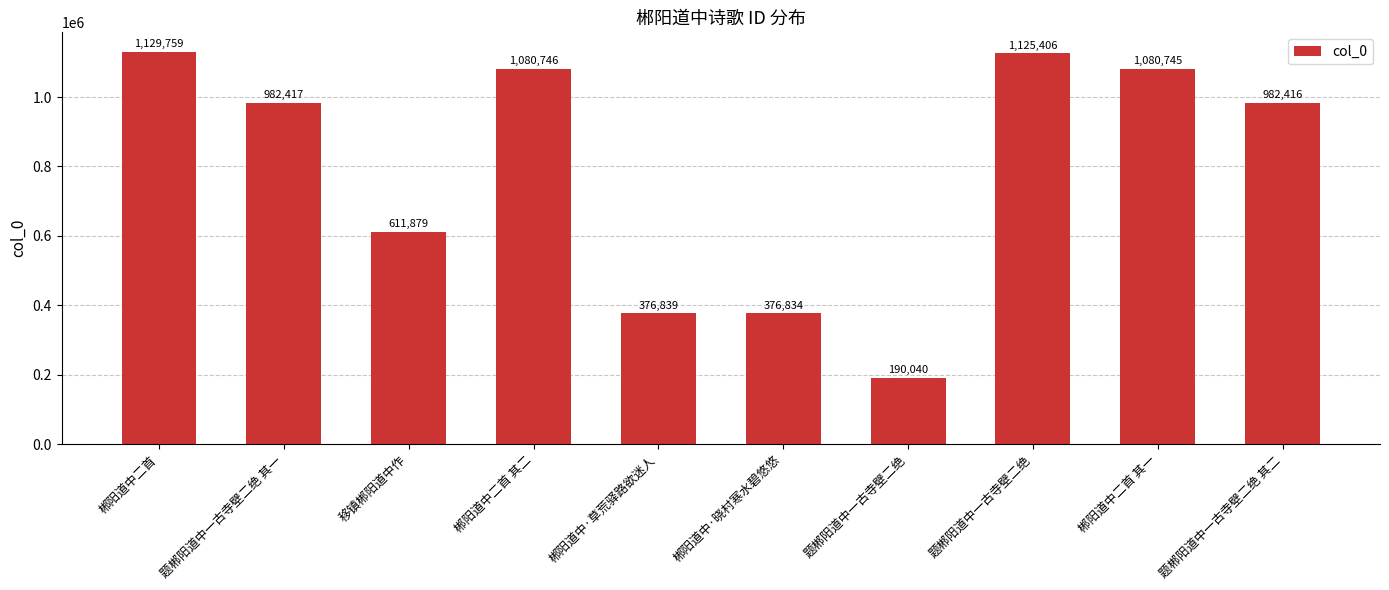

Reading left to right, what are all the values shown in this chart?

1129759	982417	611879	1080746	376839	376834	190040	1125406	1080745	982416